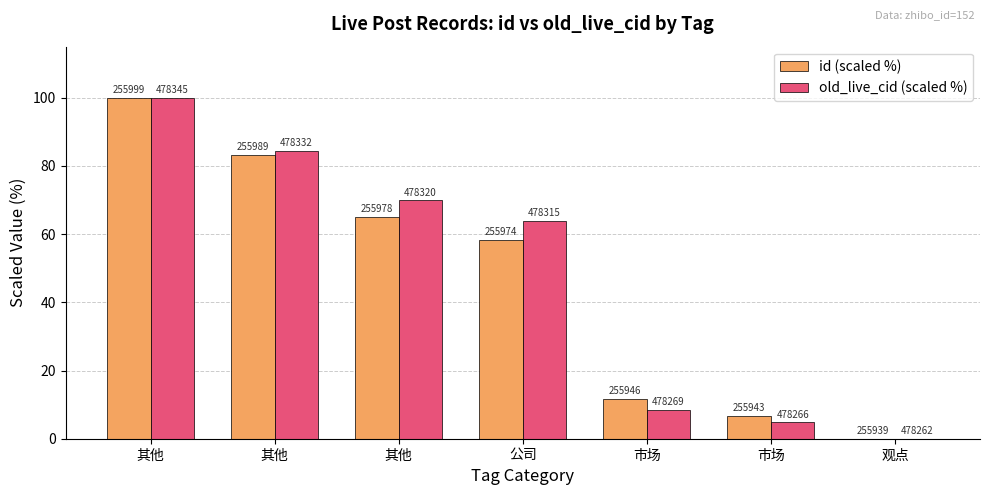

What are all the series names shown in the legend?

id (scaled %), old_live_cid (scaled %)